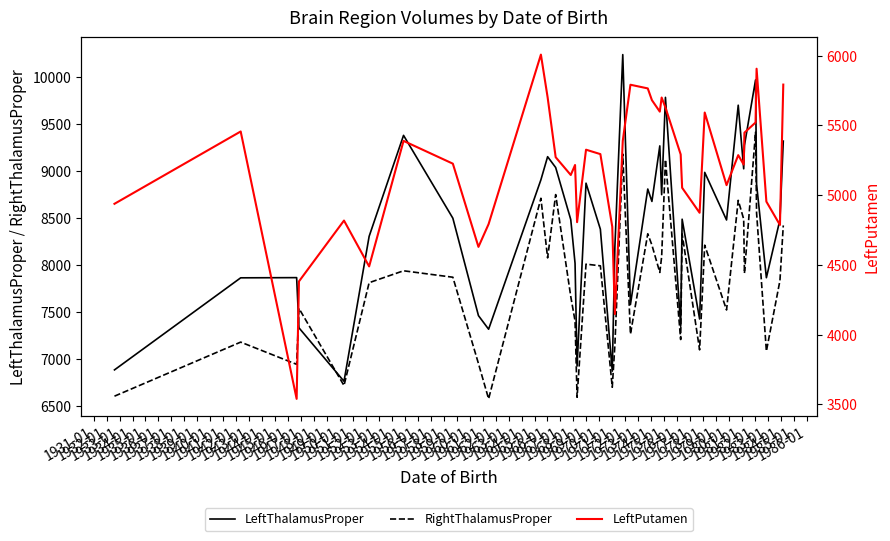

True or false: LeftThalamusProper and LeftPutamen cross at least once.

False